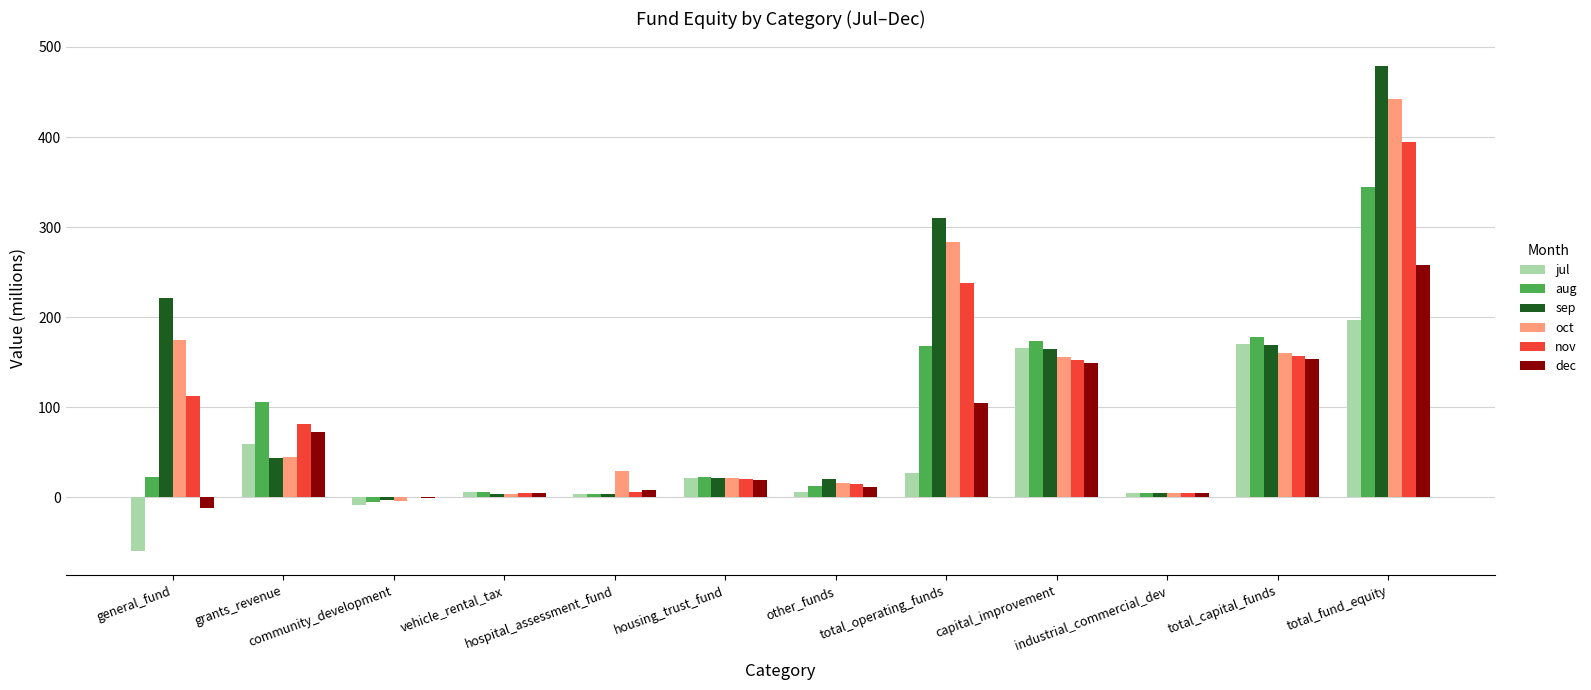

What is the sum of all aug values?

1035.0